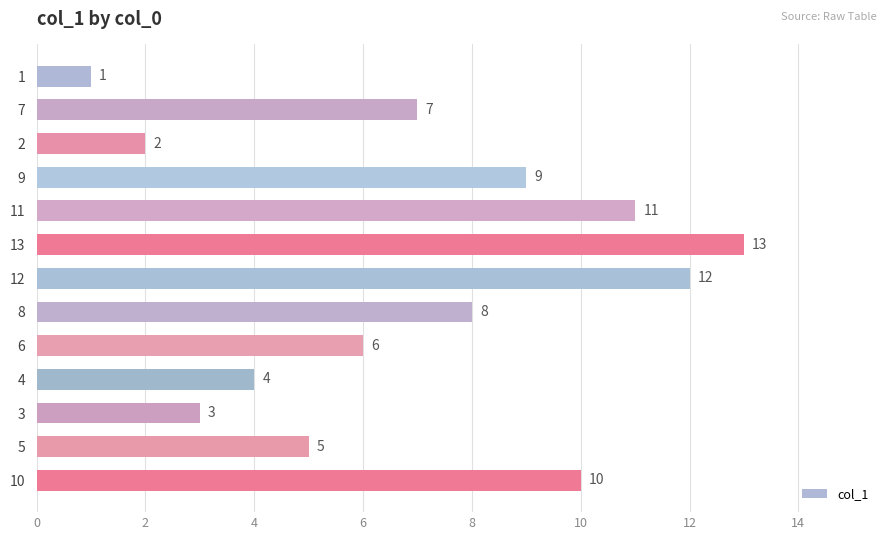

What is the change in value from 12 to 8?

-4